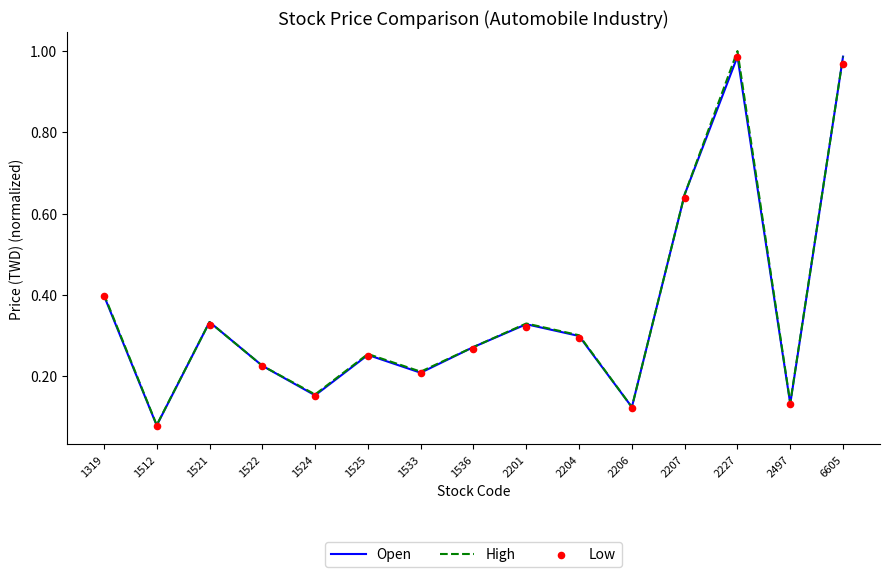

What are all the series names shown in the legend?

Open, High, Low